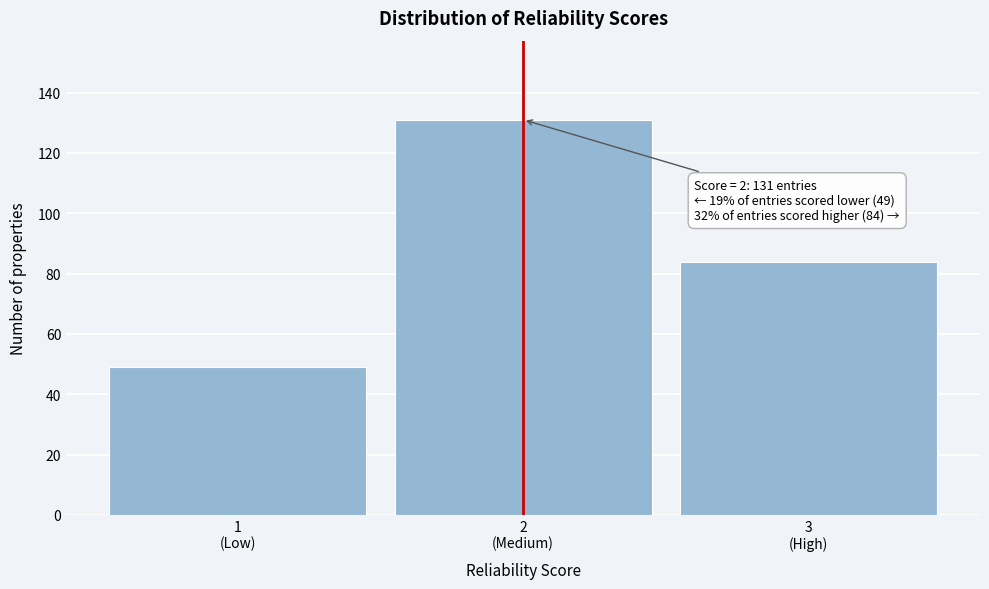

Reading left to right, extract all data points from this chart.

49	131	84